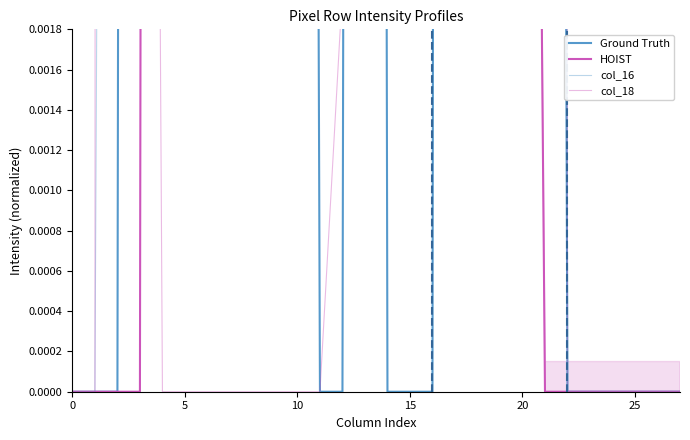

The value of HOIST at 11 is 0.0. True or false?

True